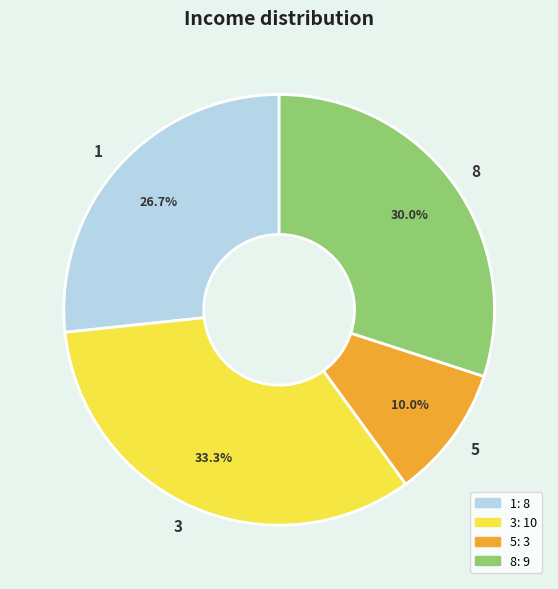

How much of the chart is everything except 8?

70.0%